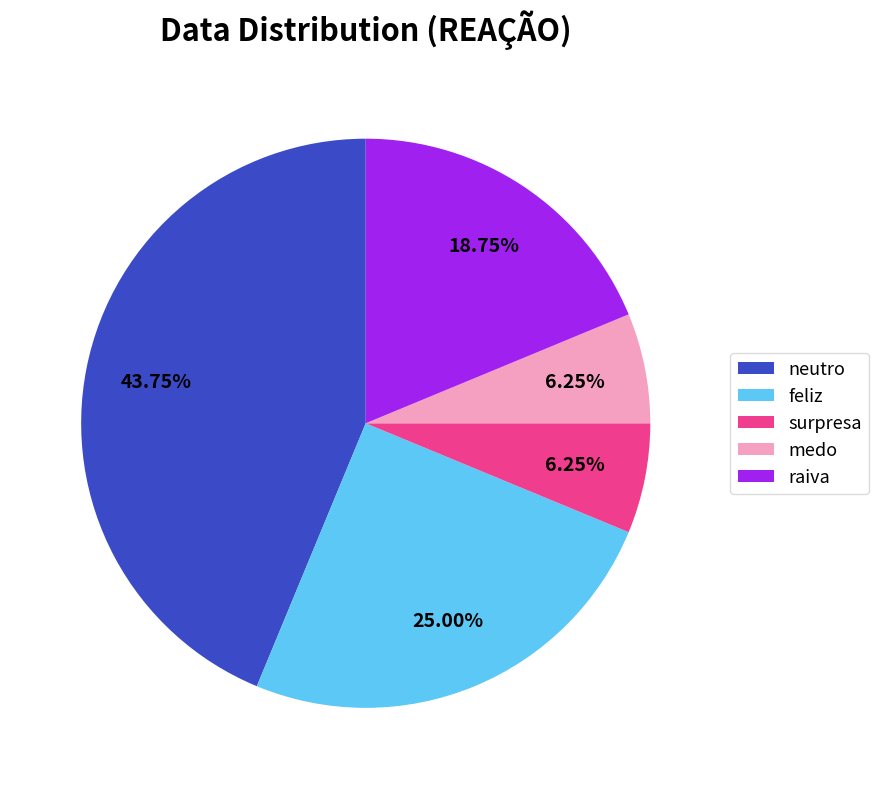

Do surpresa and raiva together represent more than half of the pie?

No